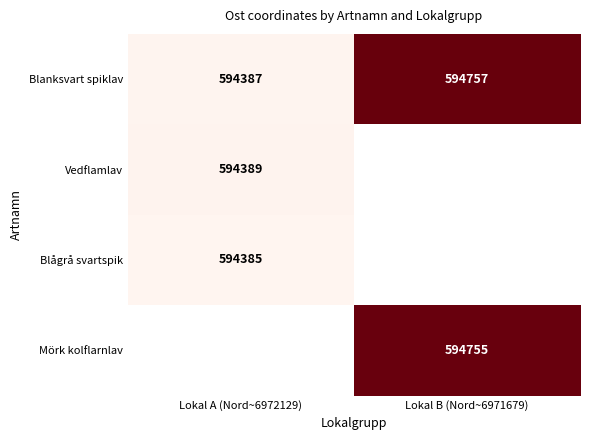

What is the difference between the highest and lowest values at Lokal B (Nord~6971679)?

2.0